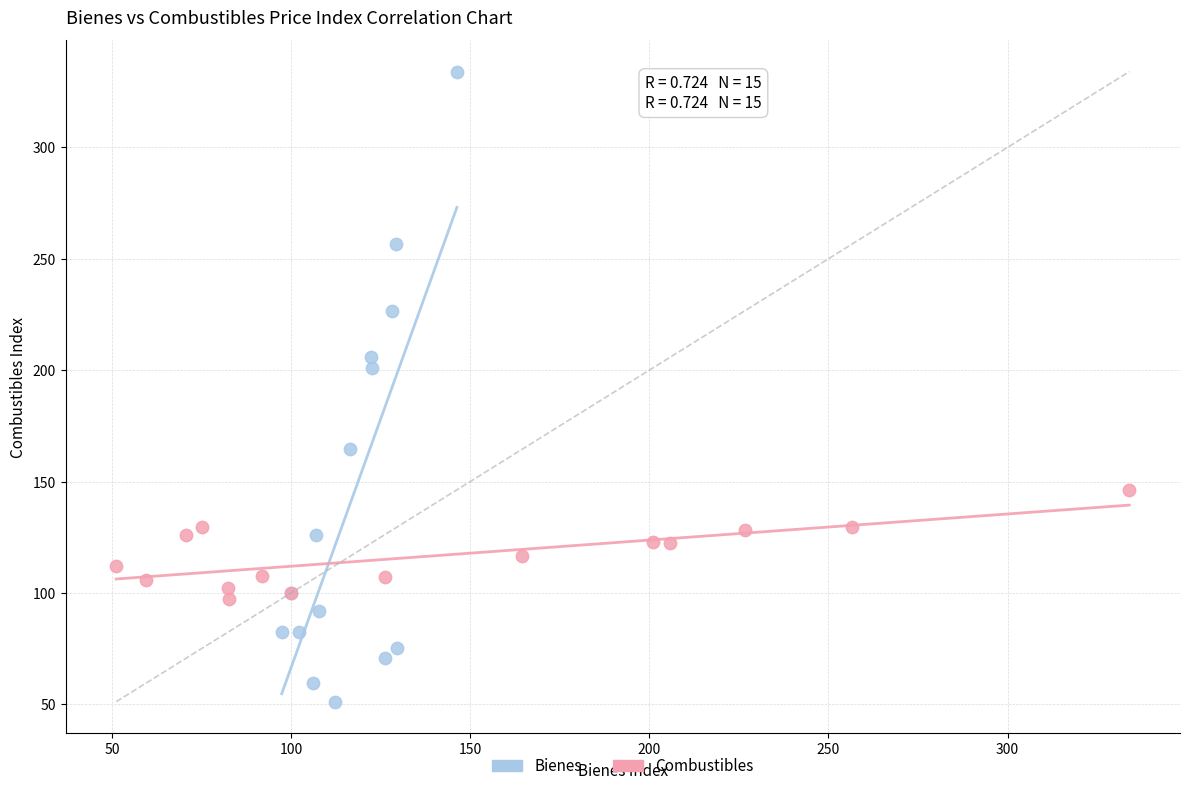

Which series contains the lowest Y value?

Bienes